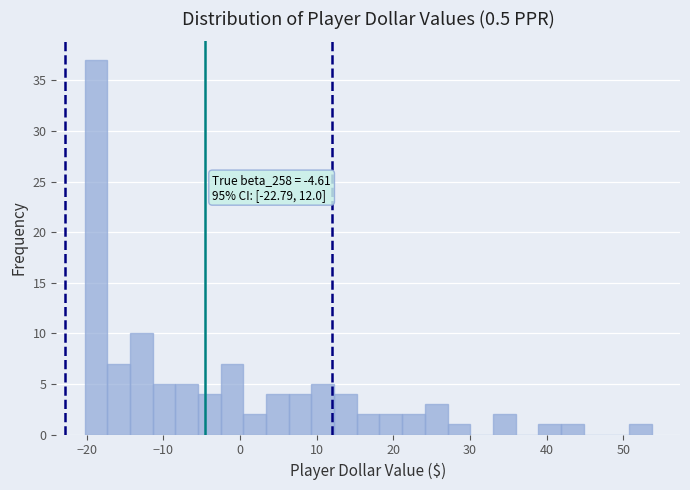

Read against the x-axis, roughly where is the centre of the tallest bar?

-19